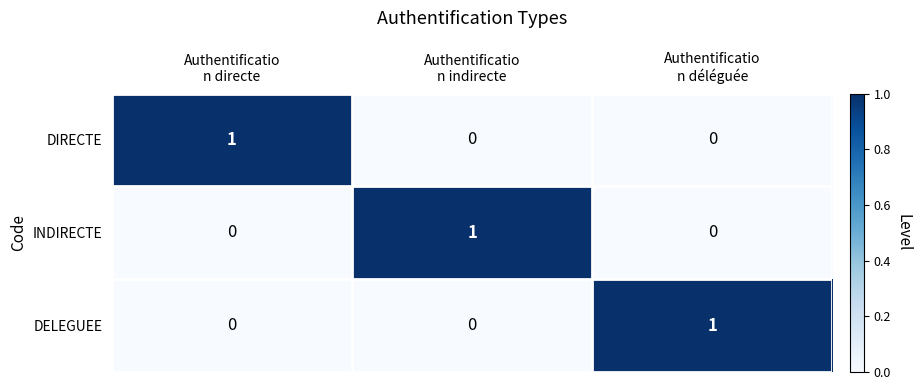

How many INDIRECTE values are between 0 and 1?

3